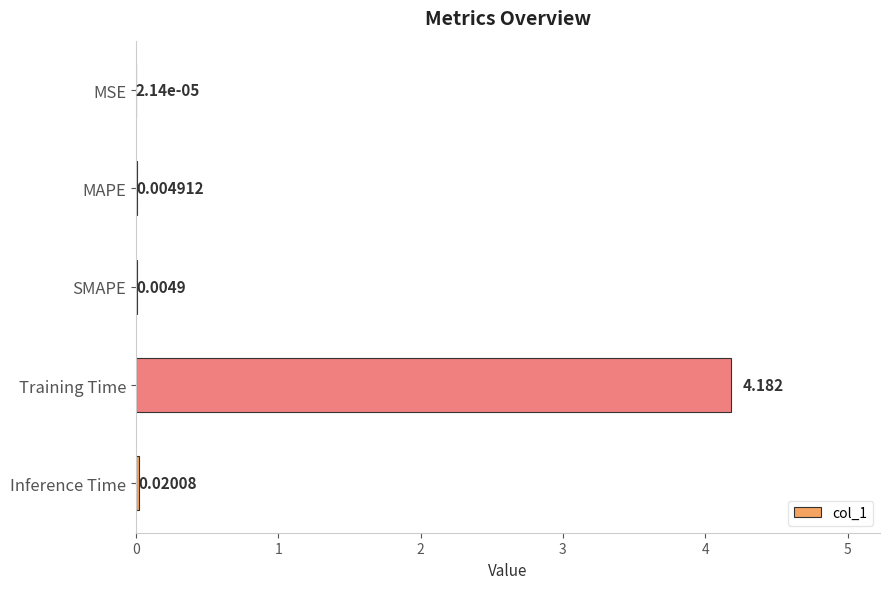

Which has a higher value, MSE or SMAPE?

SMAPE